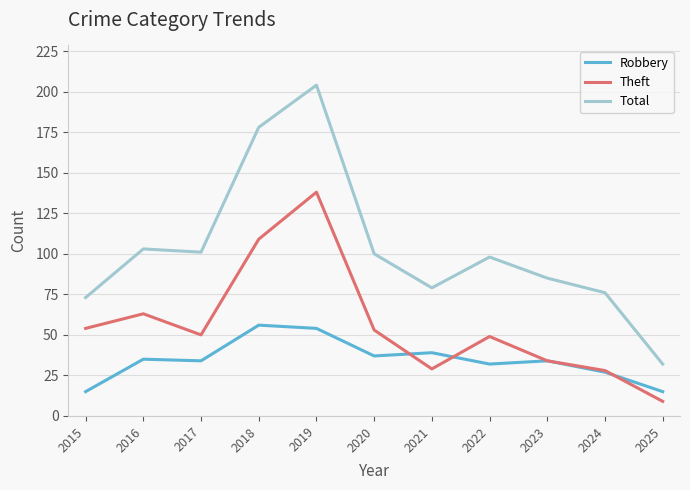

Which category has the lowest value across all series?

2025